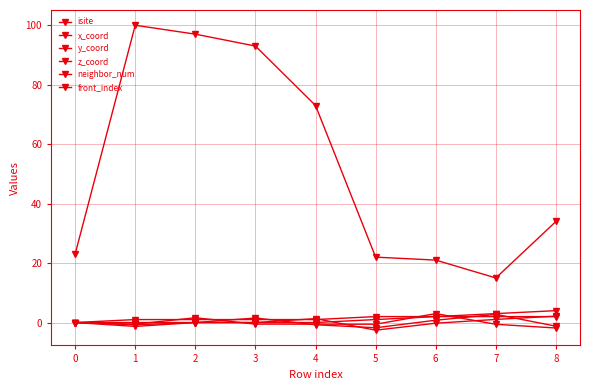

What is the difference between the maximum and minimum values in the x_coord series?

4.5